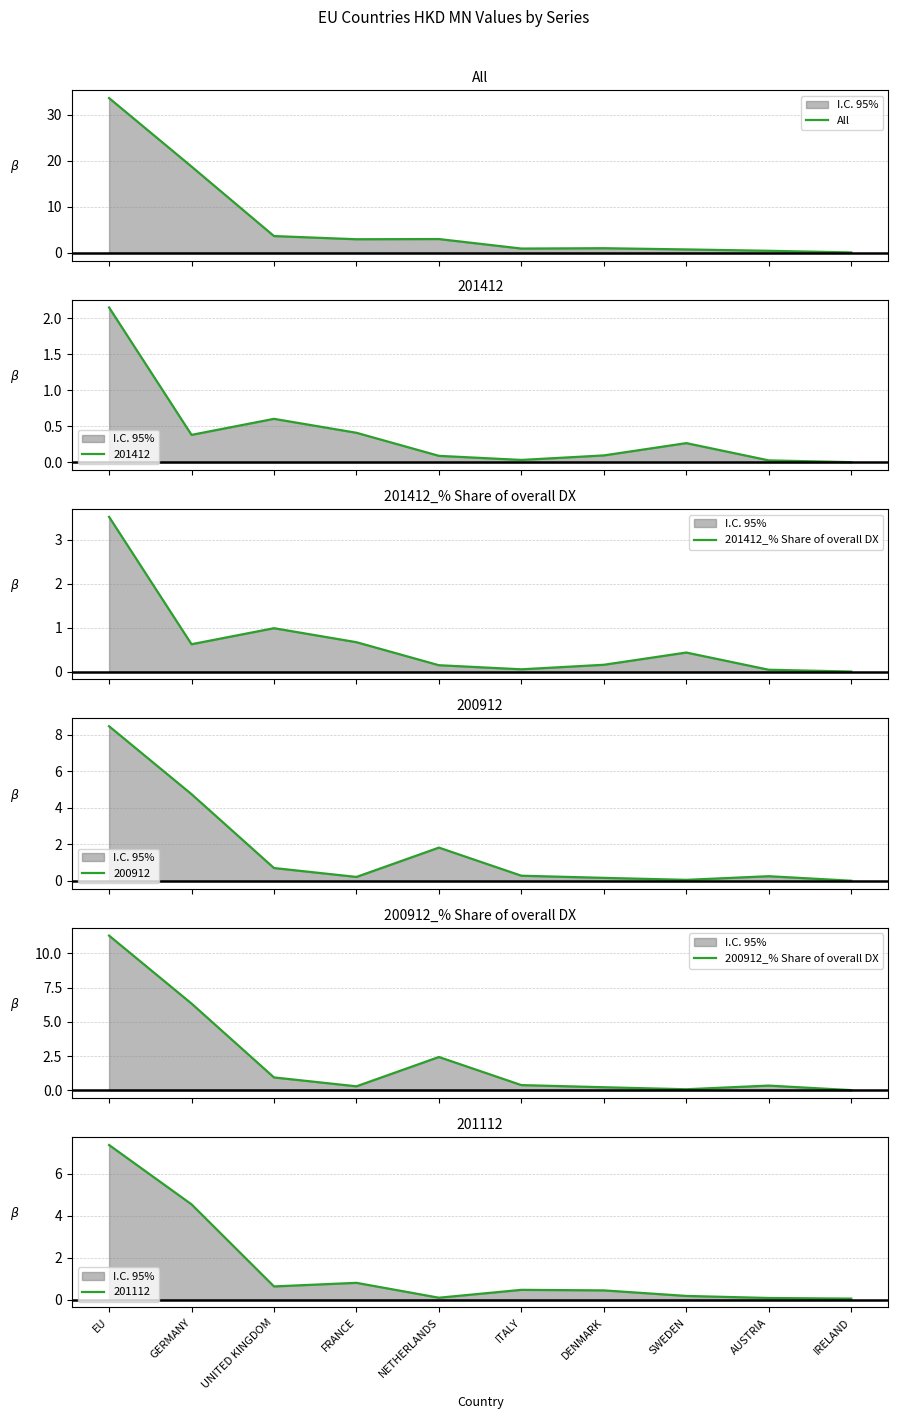

What is the label of the 7th point from the left?

DENMARK